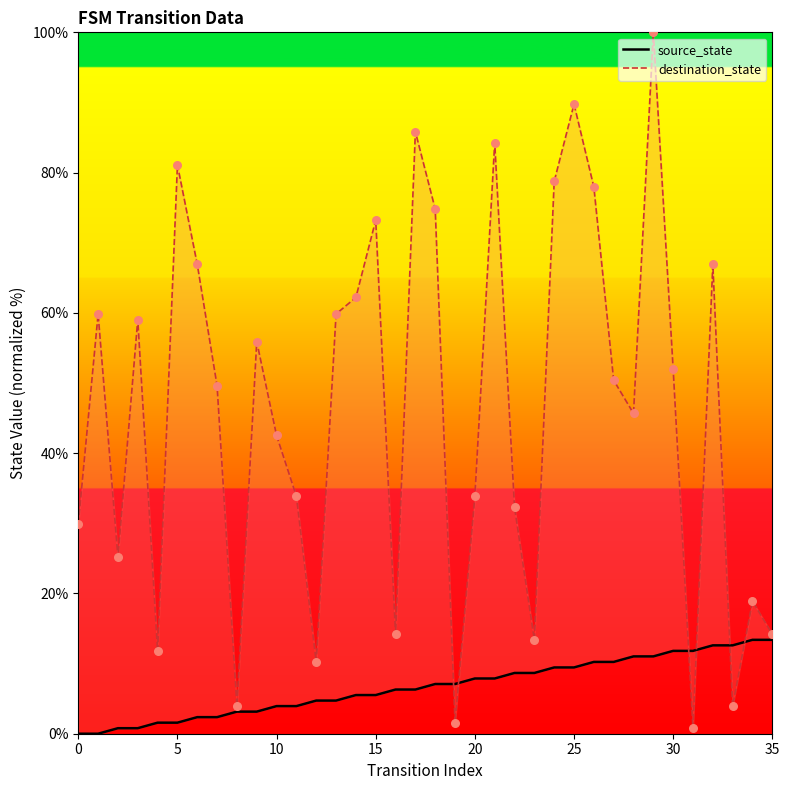

Which series reaches the maximum Y coordinate?

destination_state